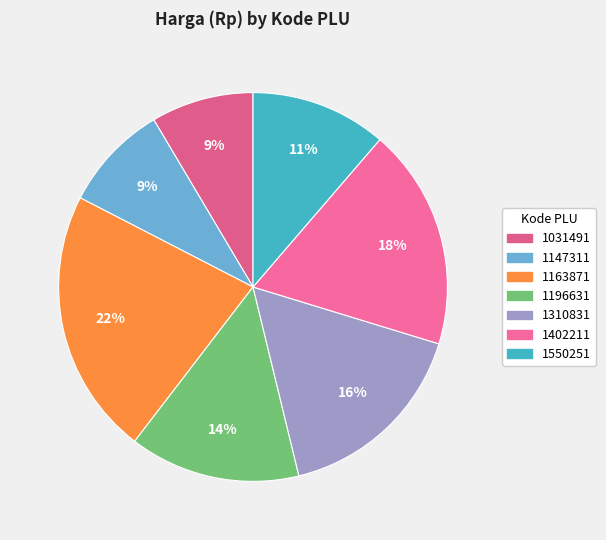

Does 1147311 account for over 50% of the chart?

No